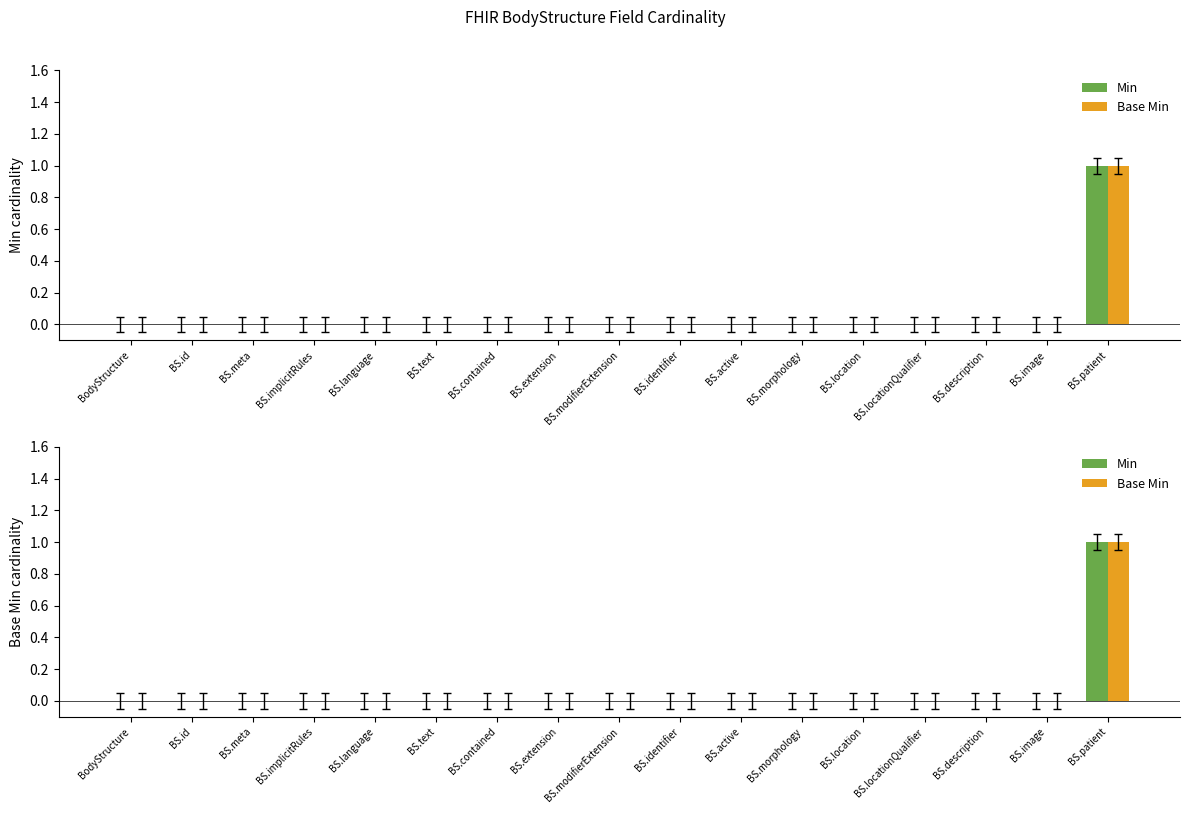

Between BS.morphology and BS.patient, which is larger?

BS.patient